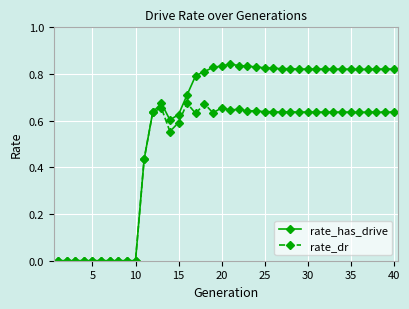

Rank the series by their maximum value, from lowest to highest.

rate_dr, rate_has_drive